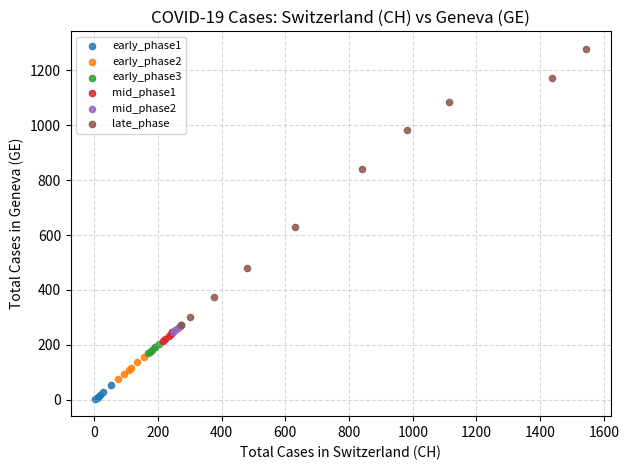

Which series contains the lowest Y value?

early_phase1